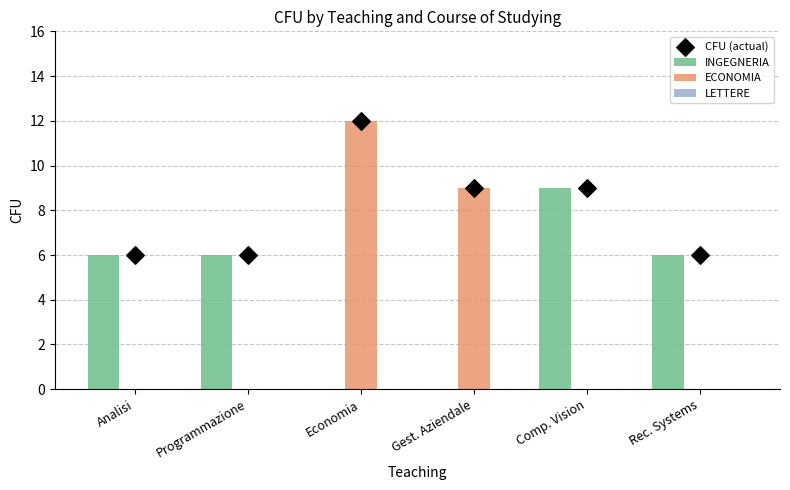

Which series contains the highest Y value?

ECONOMIA